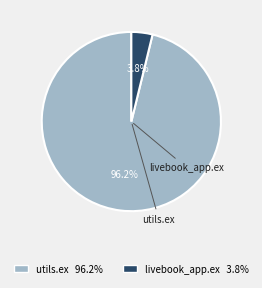

Is there any slice that represents more than half of the pie?

Yes